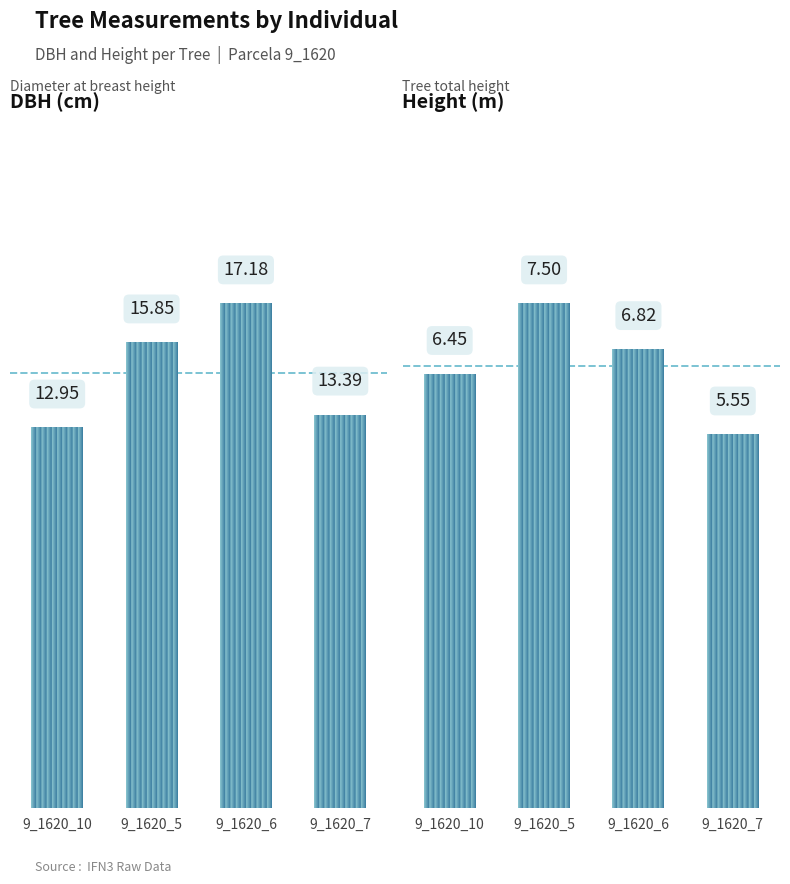

The value of dbh at 9_1620_5 is 21.4. True or false?

False